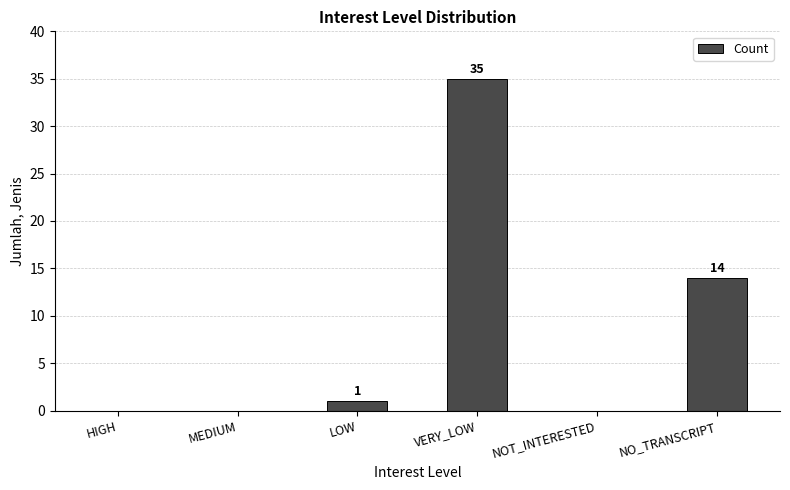

Is it true that the value at HIGH is 0?

True